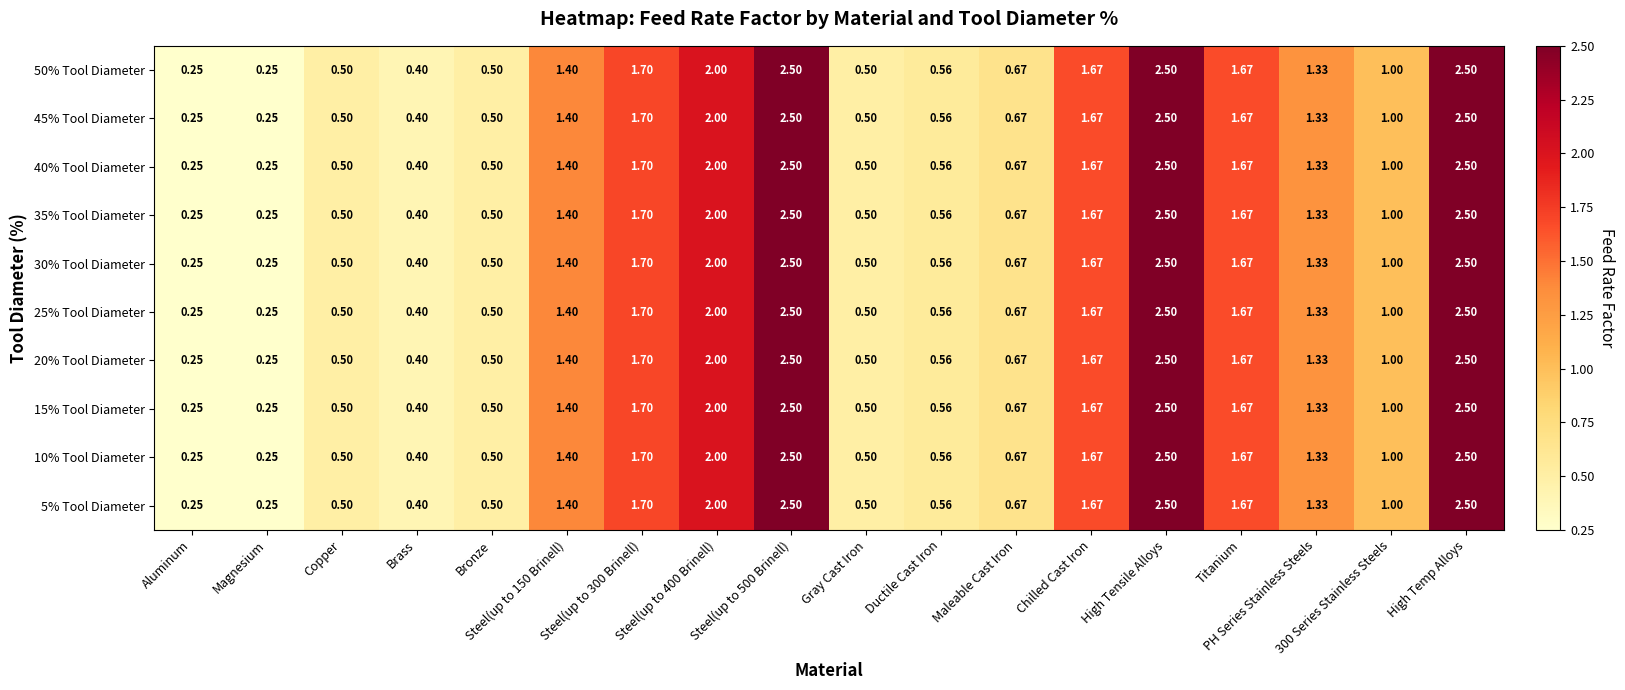

Is the value of 20% Tool Diameter at High Temp Alloys greater than the value of 10% Tool Diameter at Chilled Cast Iron?

Yes